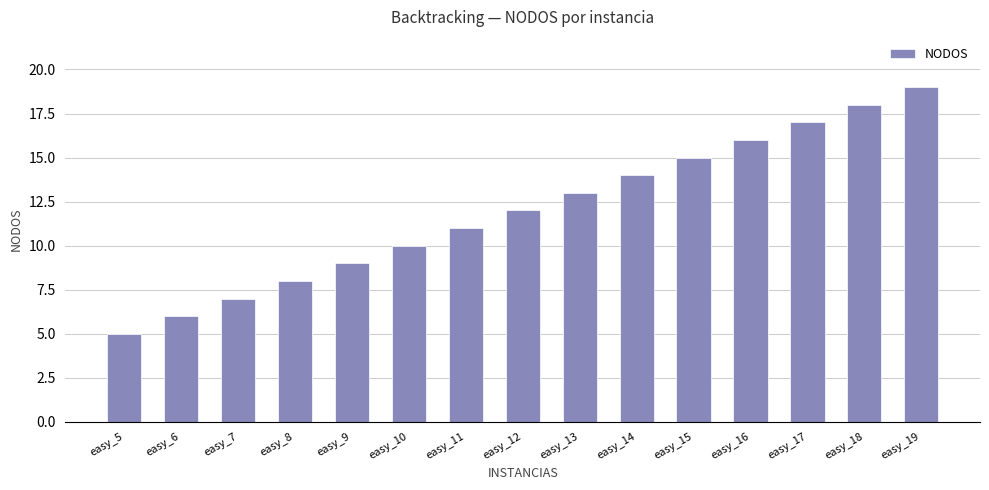

What is the value of the 10th bar from the left?

14